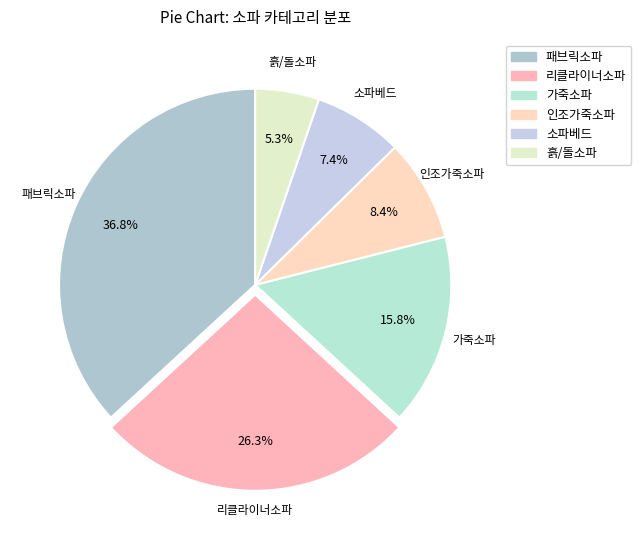

The 패브릭소파 slice represents 37% of the pie. True or false?

True